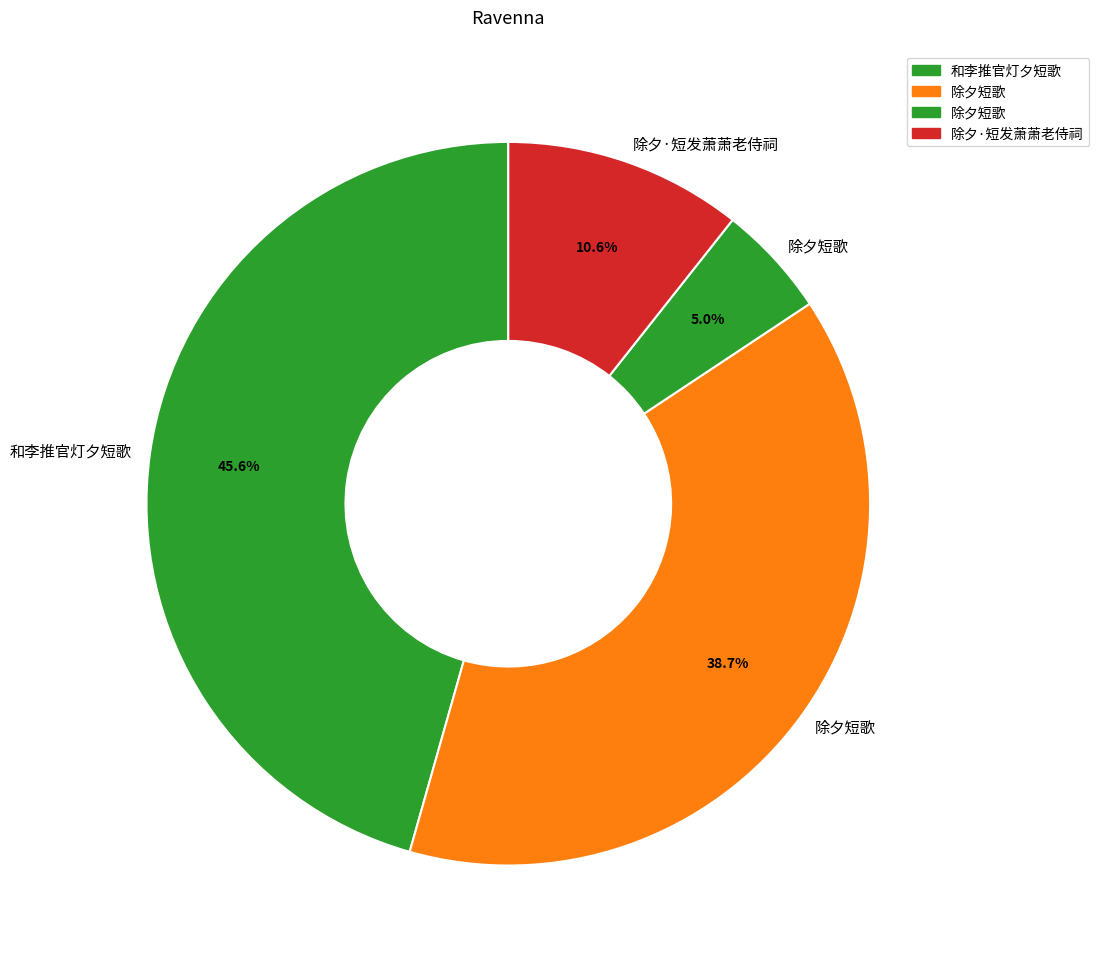

How many slices are in this pie chart?

4